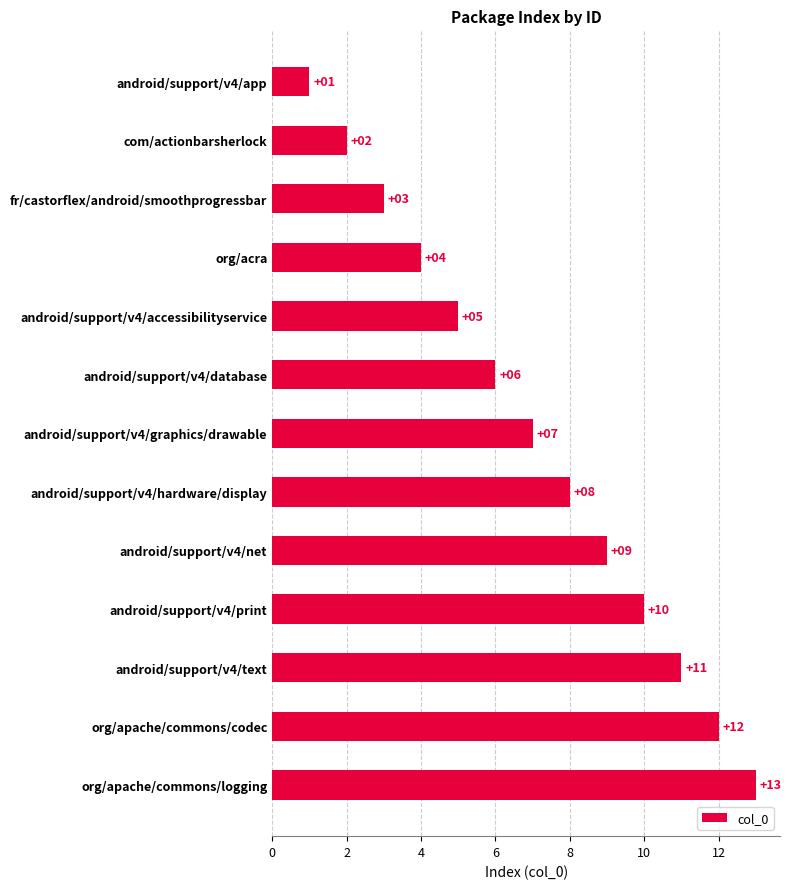

What is the label of the 12th bar from the top?

org/apache/commons/codec